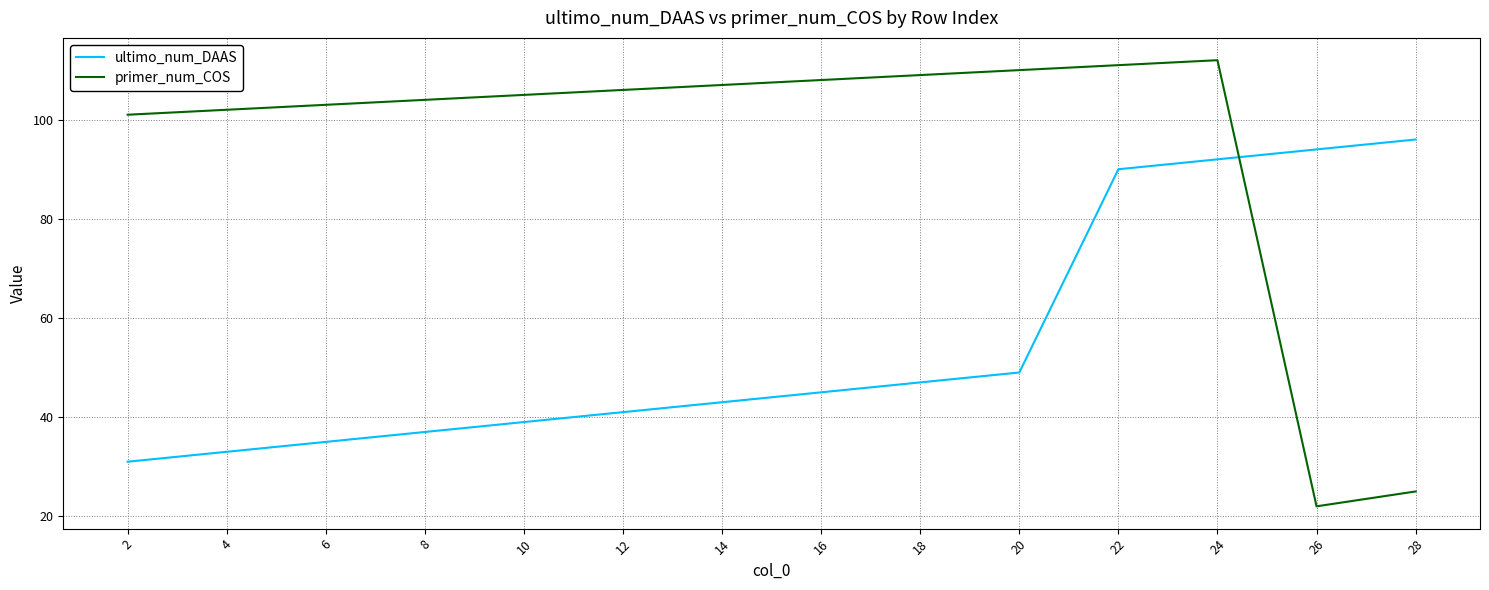

Which series has the largest total across all categories?

primer_num_COS